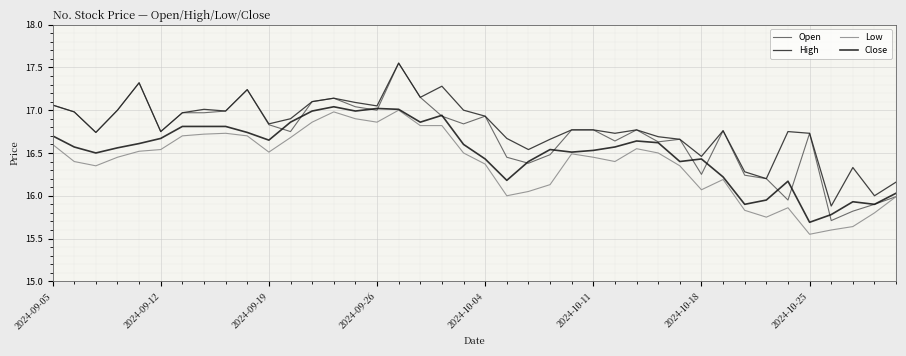

How many lines are shown in the chart?

4